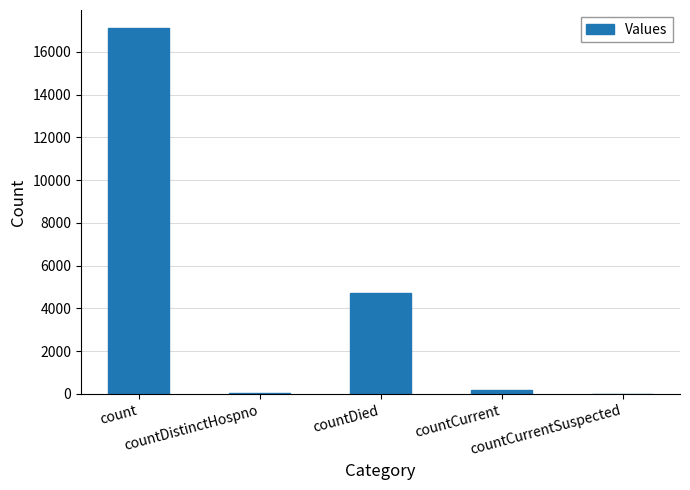

What is the maximum value shown in the chart?

17103